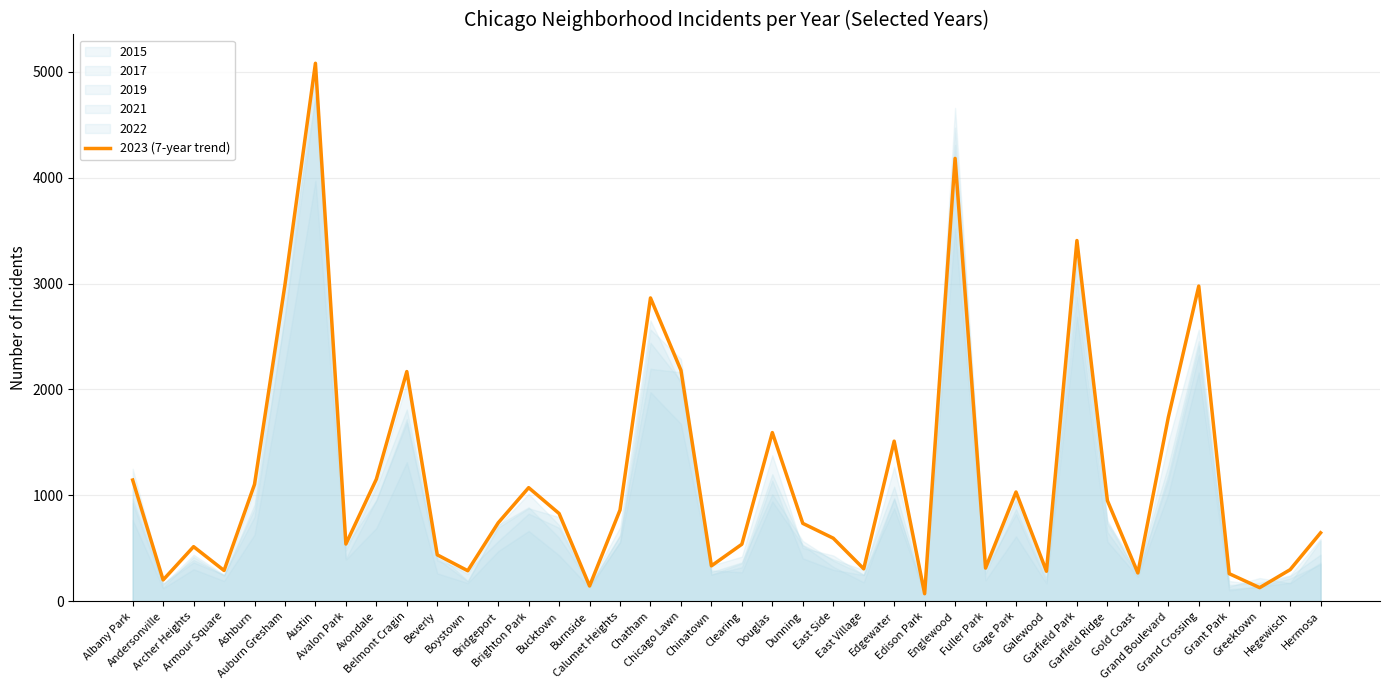

The value at Avalon Park is 541. True or false?

True